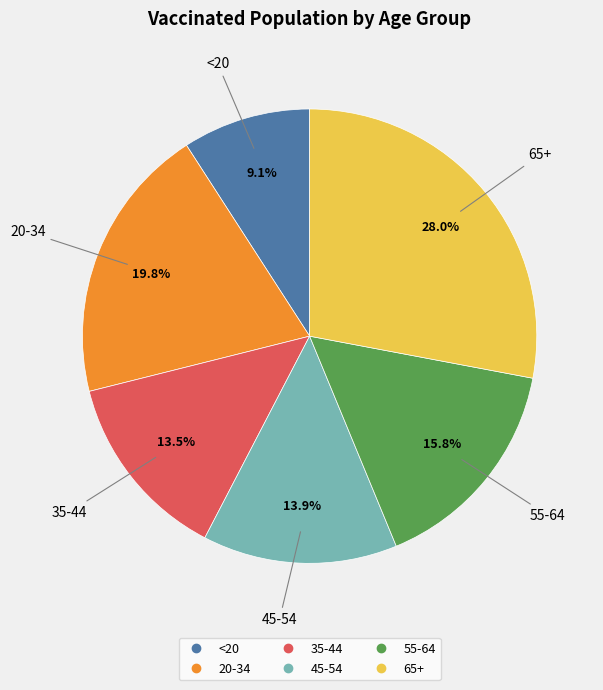

The <20 slice represents 9% of the pie. True or false?

True